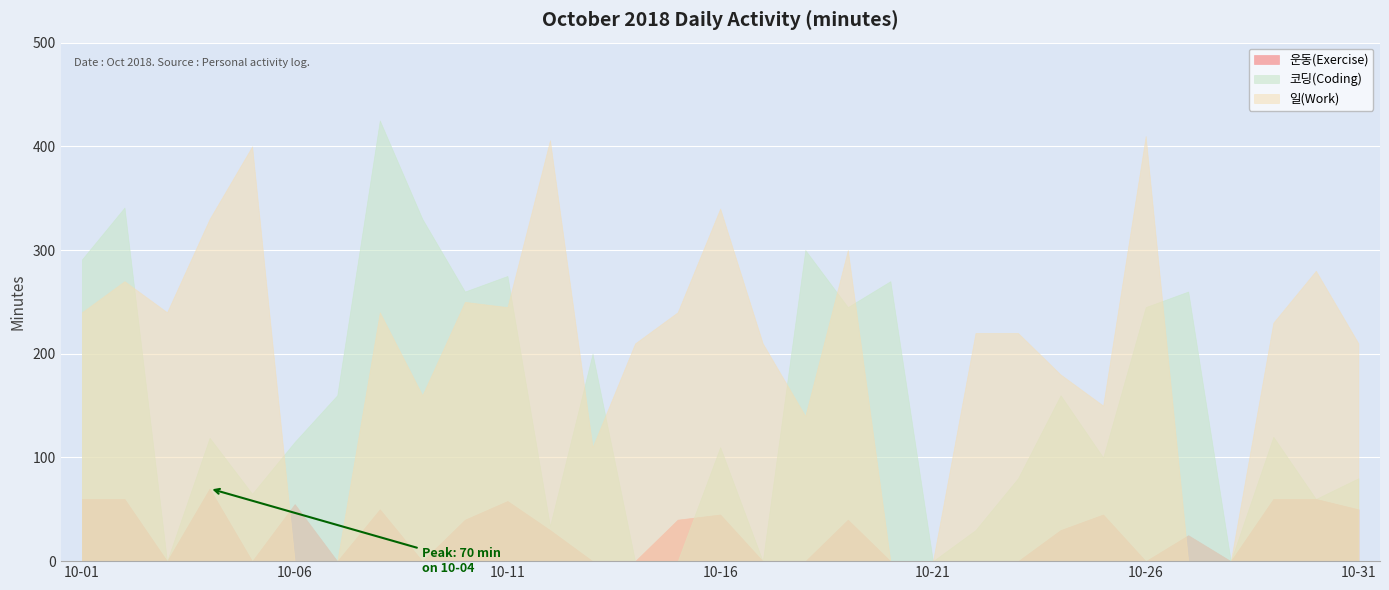

What is the sum of all 코딩(Coding) values?

4675